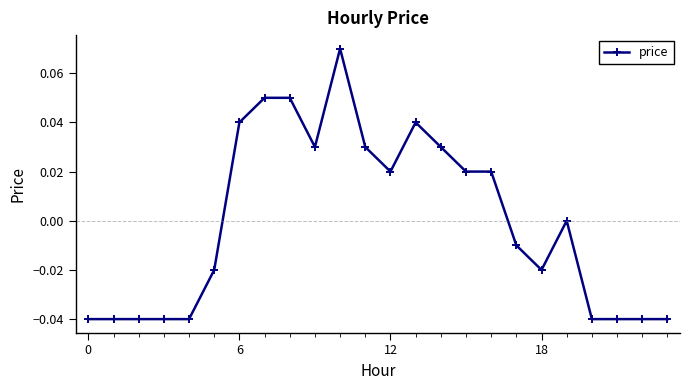

How many lines are shown in the chart?

1